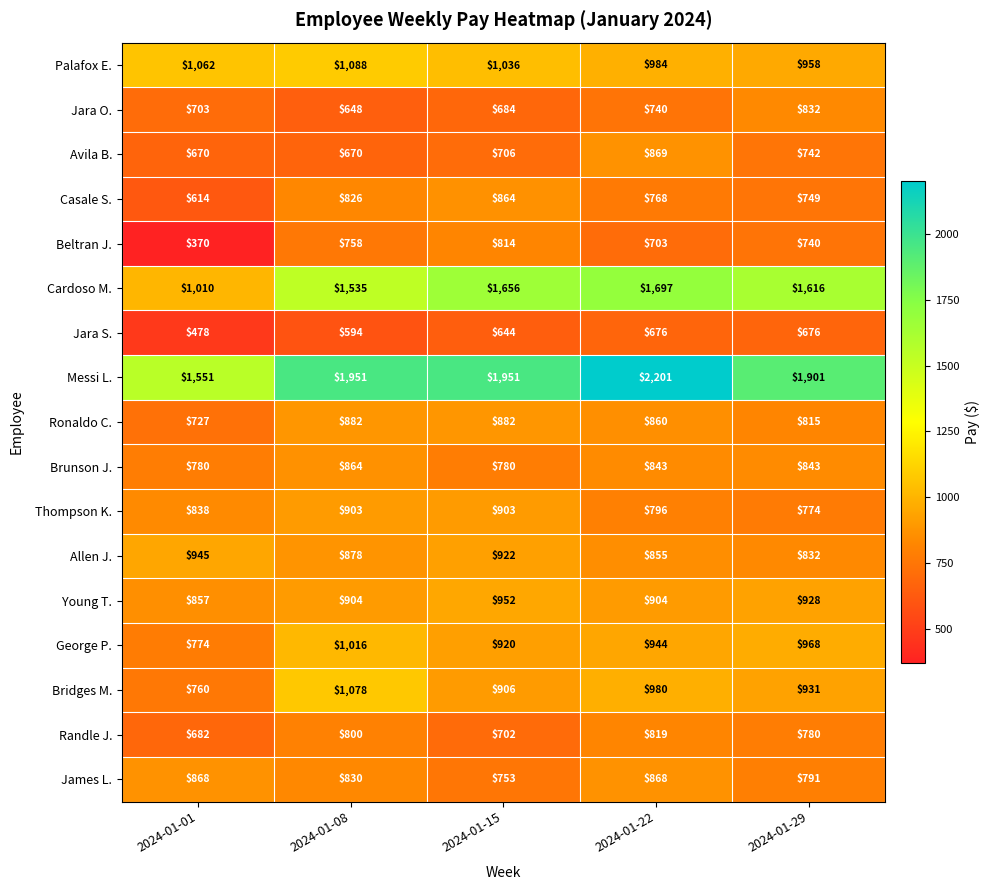

Which category has the highest value in the Brunson J. series?

2024-01-08